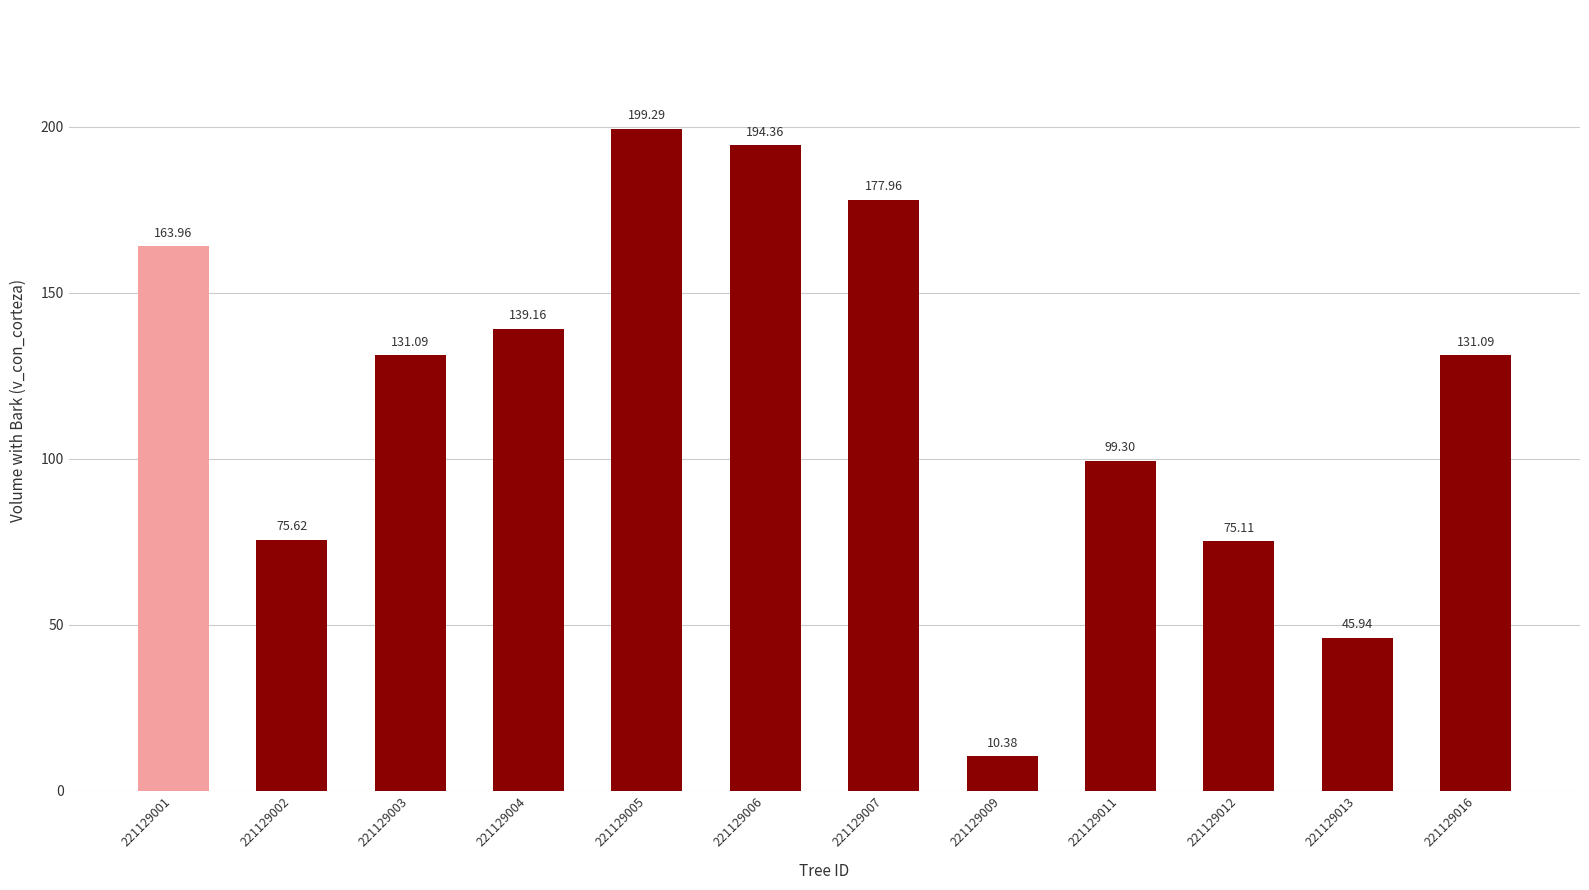

What is the average value?

120.3